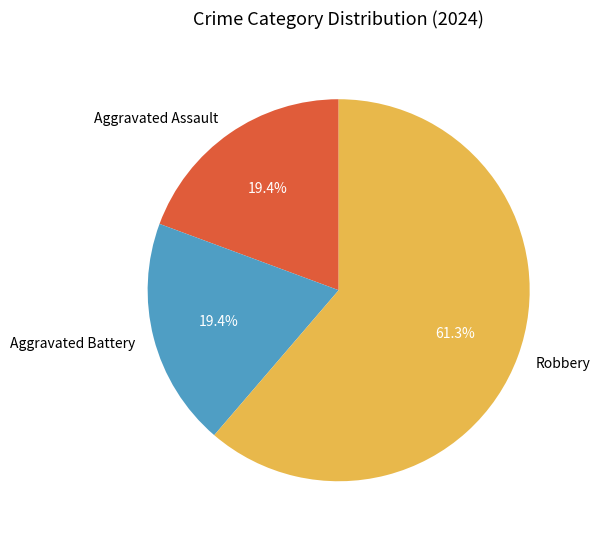

To the nearest percent, what portion does Aggravated Assault represent?

19%